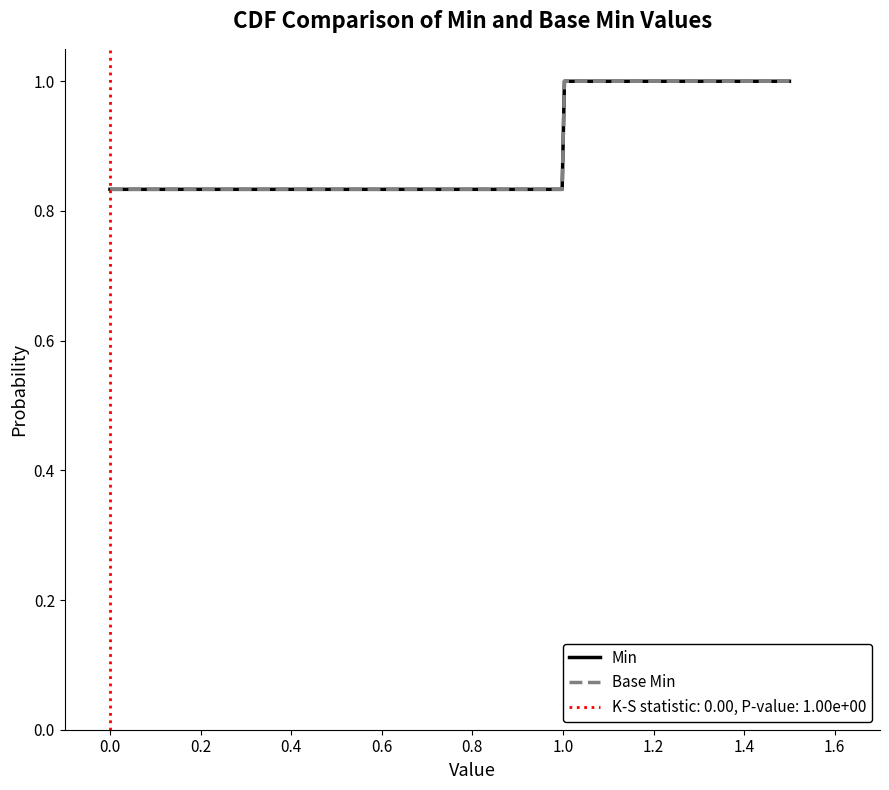

What is the sum of all Min values?

1